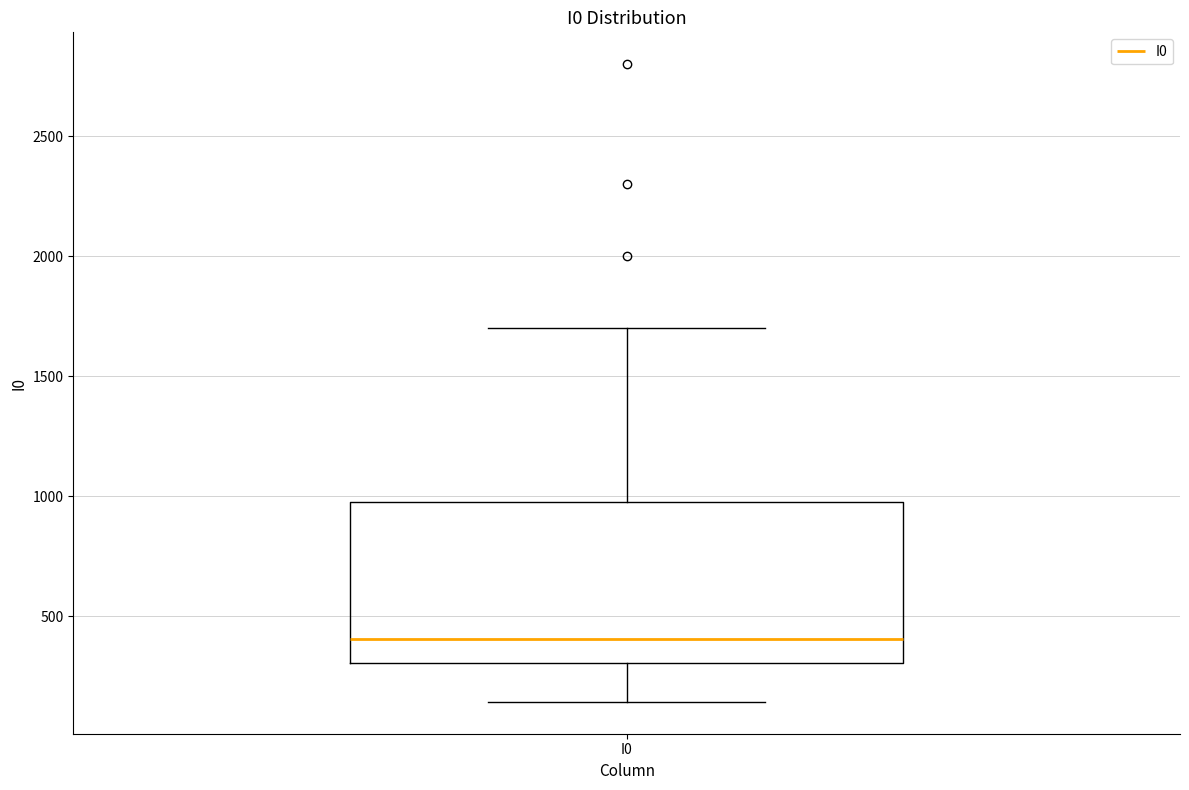

Read this box plot against the y-axis: the position of the median line, the range covered by the box, and the ends of both whiskers. The values are not printed on the chart, so give them approximately, as read against the axis.

median 400, box 300 to 1000, whiskers 150 to 1700